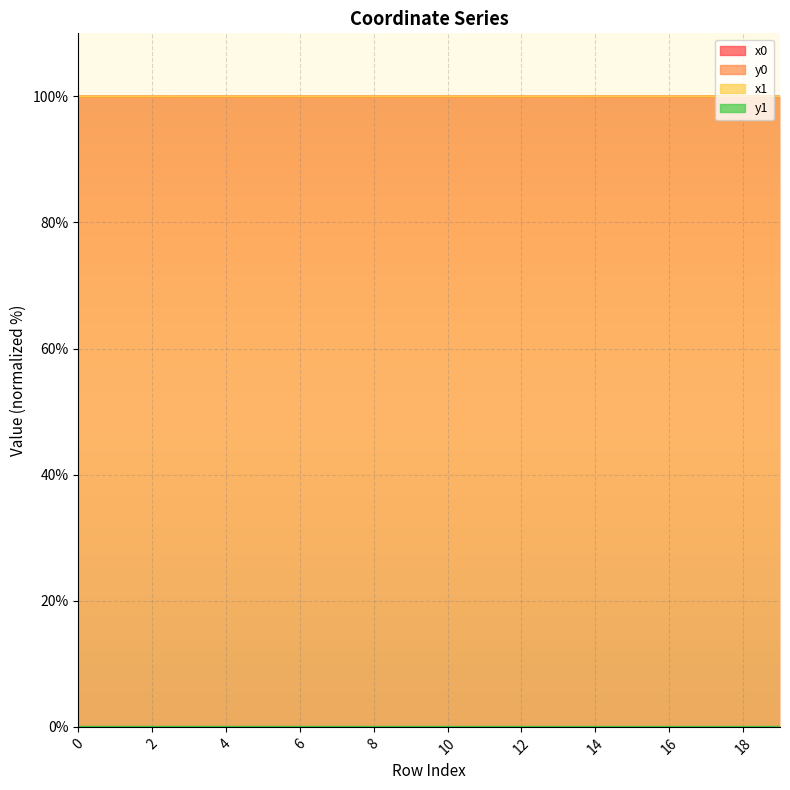

How many data points does each series have?

20